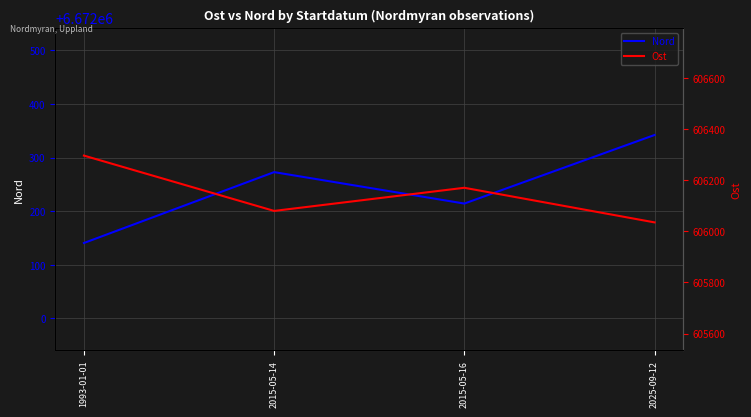

What is the total value across all series at 1993-01-01?

7278436.8